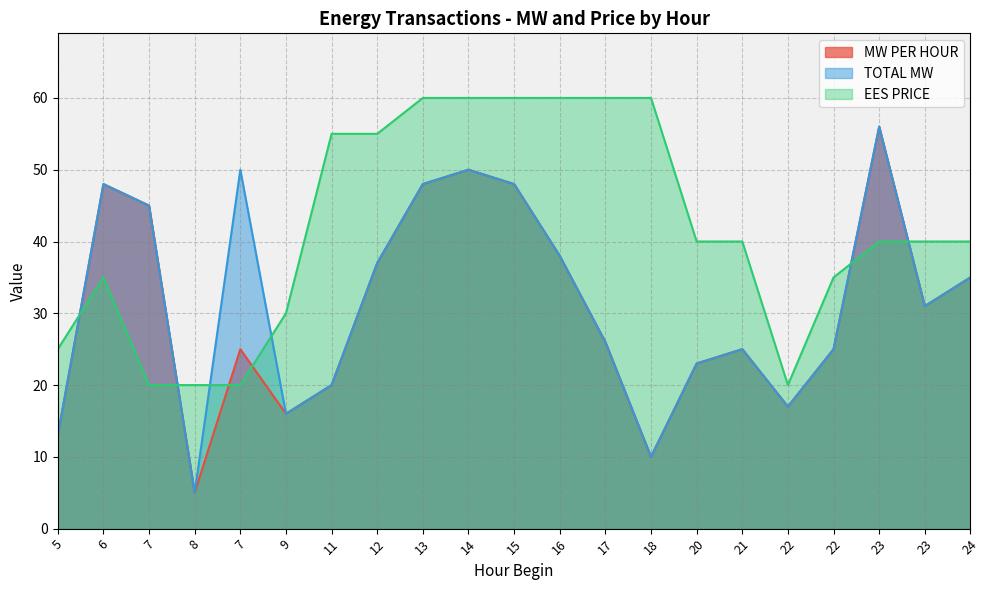

Does the chart have visible grid lines?

Yes